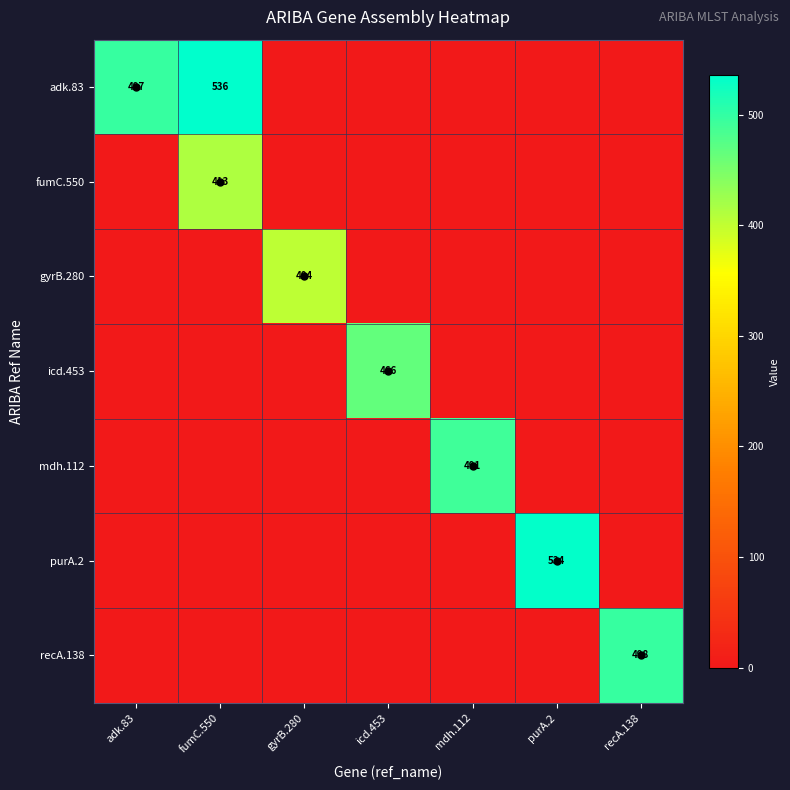

How many data points in mdh.112 are above 0?

1